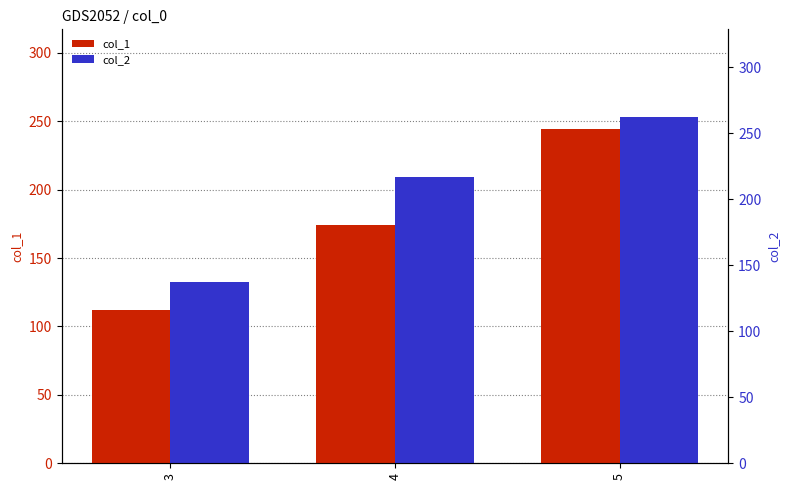

The value of col_1 at 3 is 112.0. True or false?

True